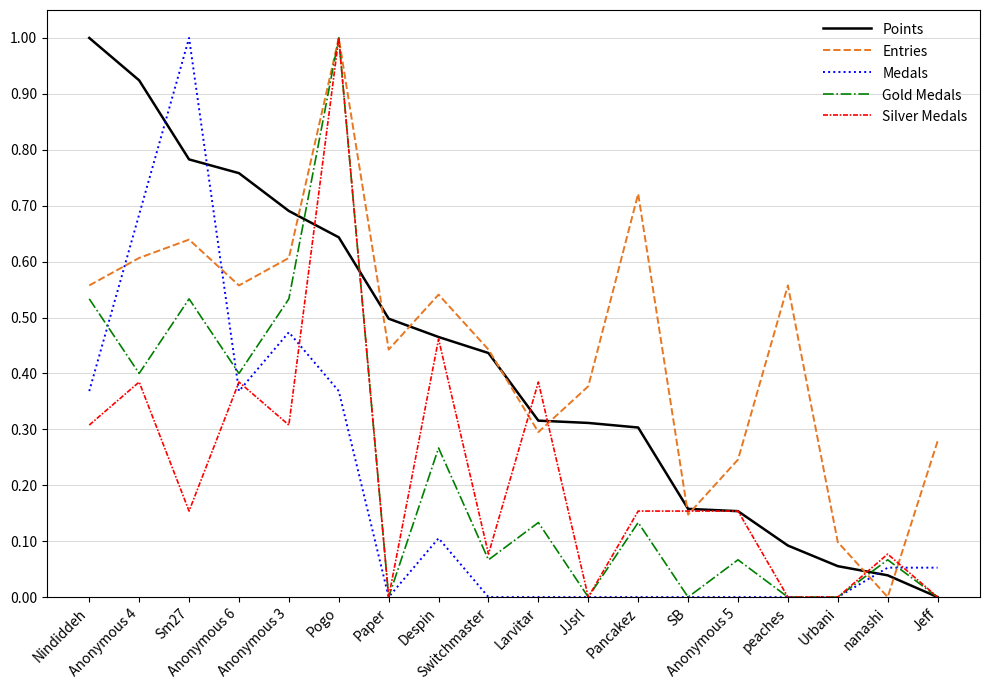

True or false: Medals and Points intersect in this chart.

True